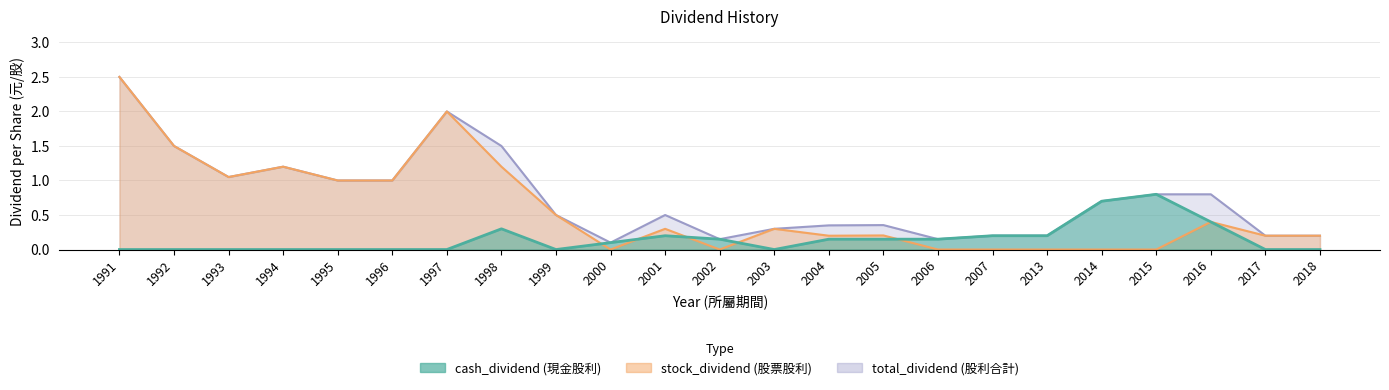

Which series changed the most between 1997 and 2013?

stock_dividend